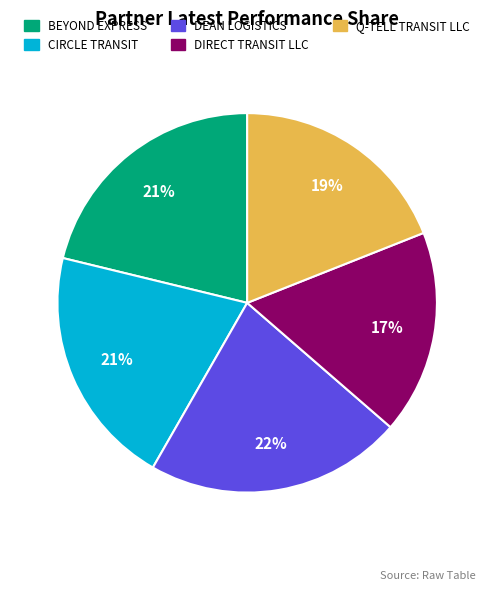

To the nearest percent, what is the average slice percentage?

20%